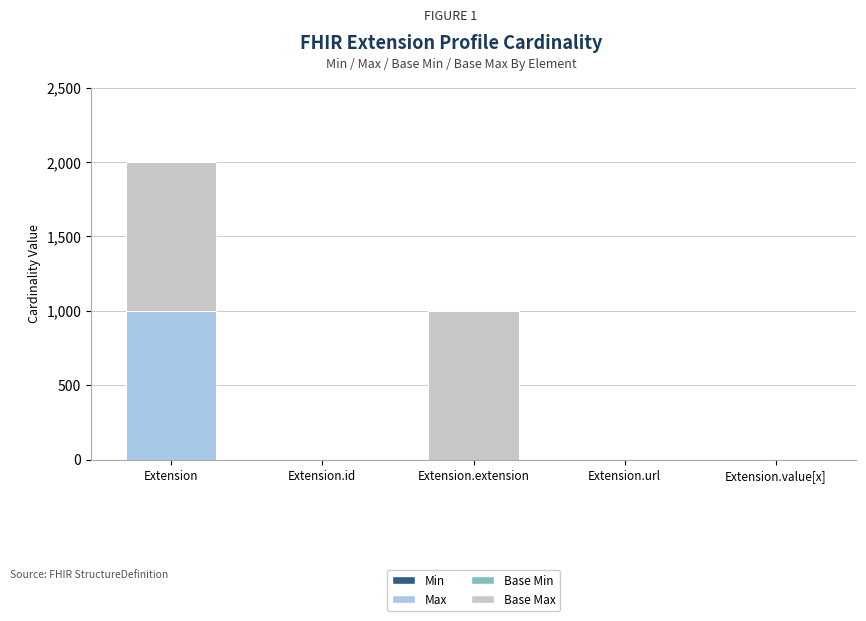

At which category is the sum across all series the highest?

Extension